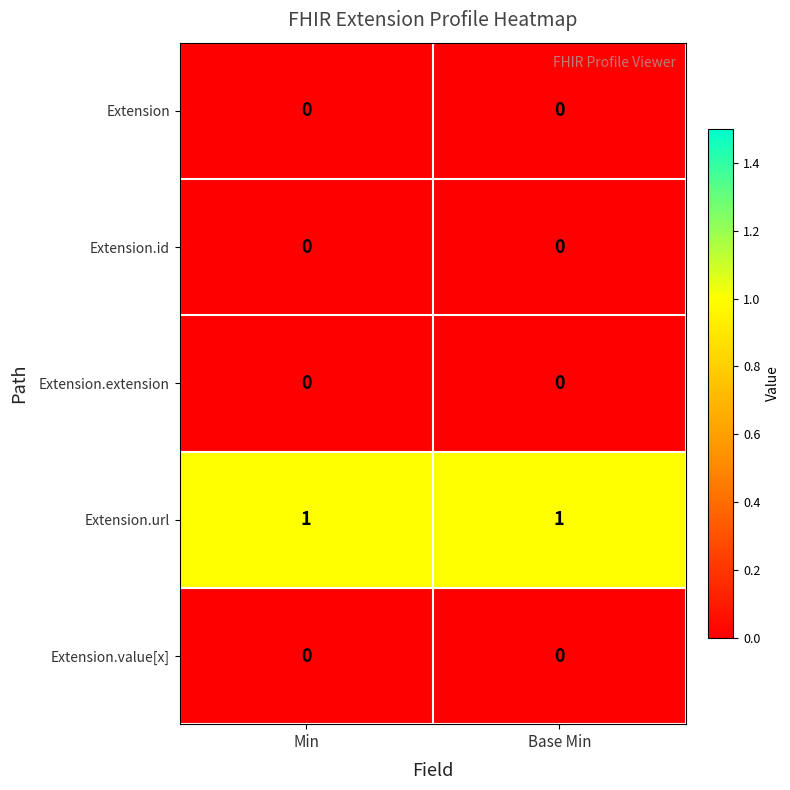

True or false: Extension.id has a value of 0 at Base Min.

True